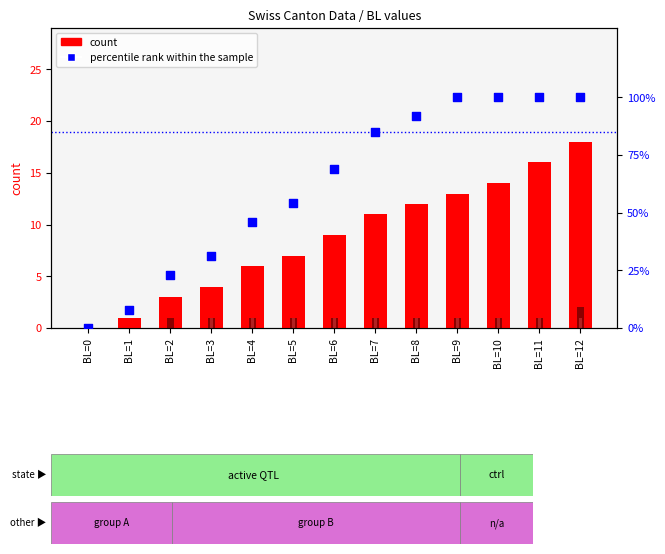

Is the value of GE at BL=4 greater than the value of percentile rank within the sample at BL=11?

No